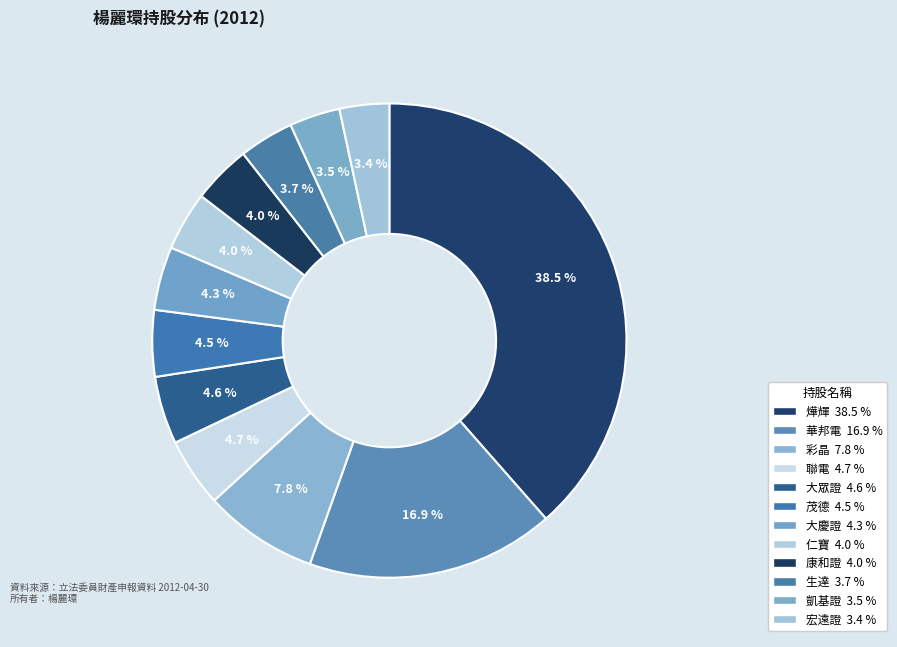

How many slices are in this pie chart?

12